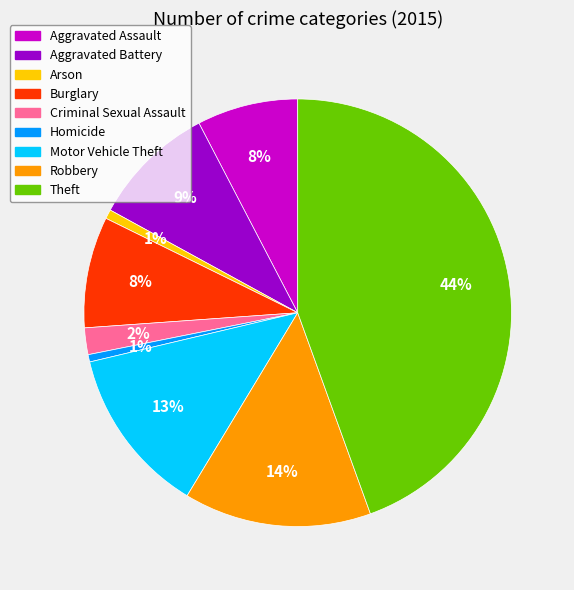

To the nearest percent, what portion does Homicide represent?

1%